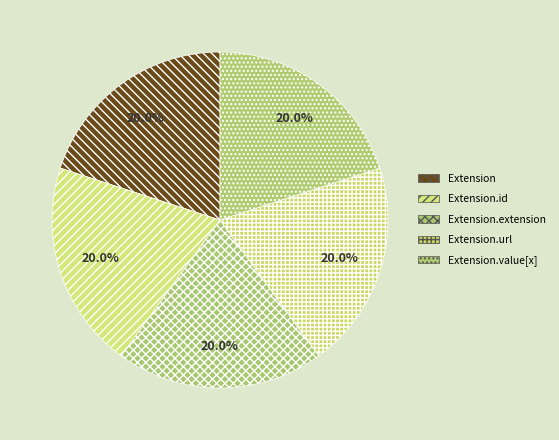

How much of the chart is everything except Extension.id?

80.0%